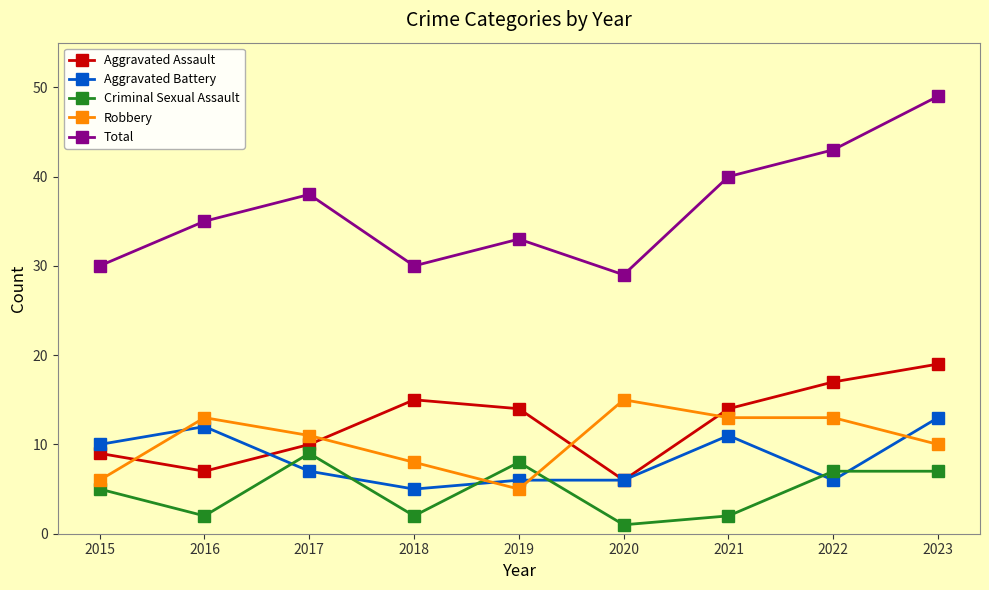

How many values in the Total series are below 35?

4